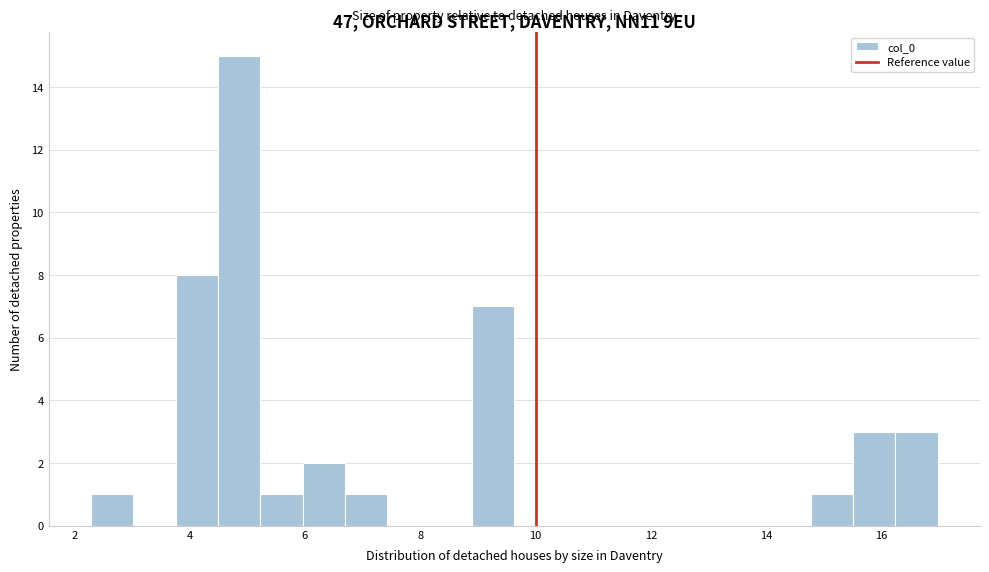

Read against the x-axis, roughly where is the centre of the tallest bar?

4.8